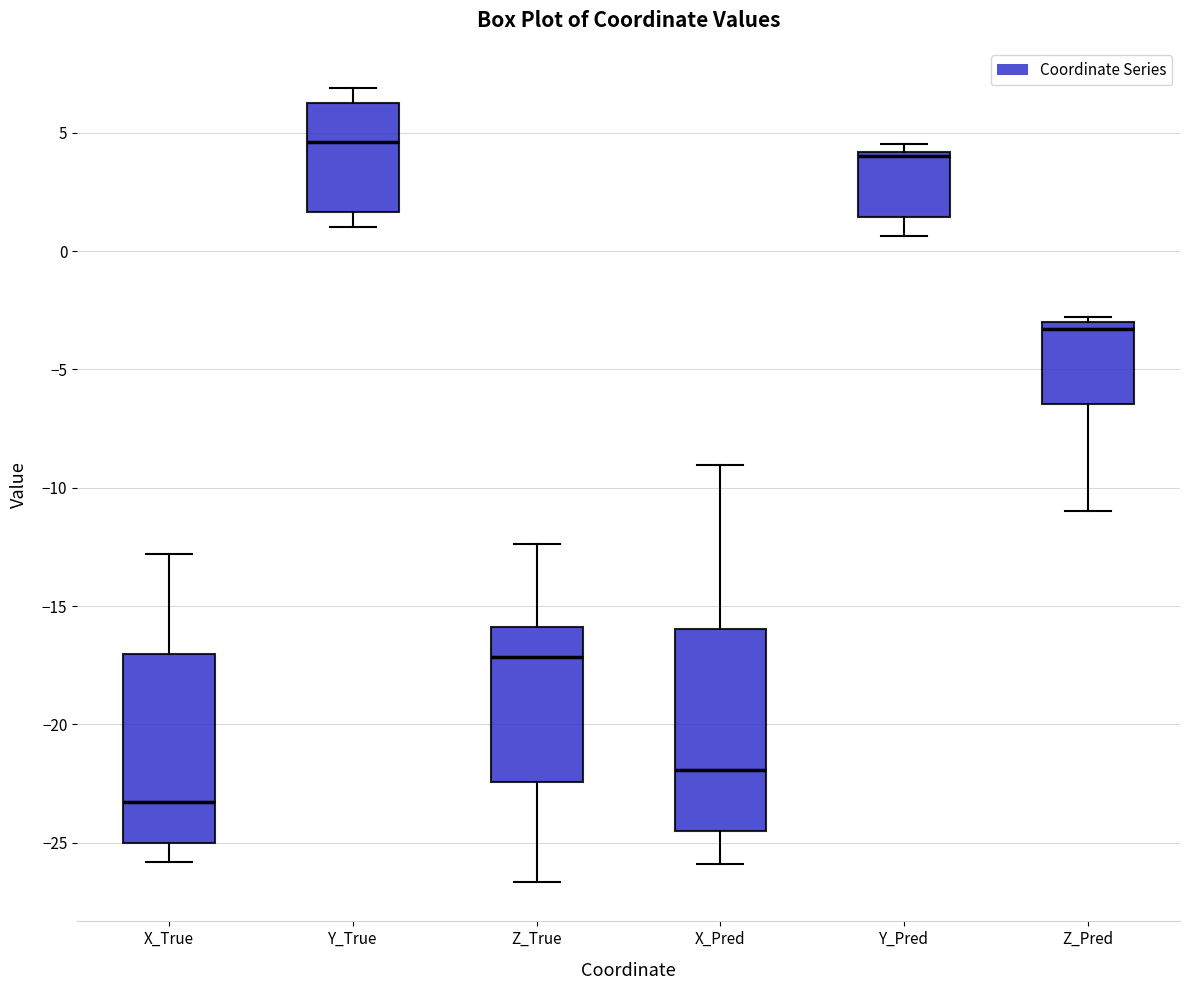

Reading left to right, transcribe this box plot: for each box, give where its median line is, the range the box spans, and where its two whiskers end, as read against the y-axis. The values are not printed on the chart, so give them approximately, as read against the axis.

X_True: median -23.5, box -25.0 to -17.0, whiskers -26.0 to -13.0
Y_True: median 4.5, box 1.5 to 6.5, whiskers 1.0 to 7.0
Z_True: median -17.0, box -22.5 to -16.0, whiskers -26.5 to -12.5
X_Pred: median -22.0, box -24.5 to -16.0, whiskers -26.0 to -9.0
Y_Pred: median 4.0 (just below the box's upper edge), box 1.5 to 4.0, whiskers 0.5 to 4.5
Z_Pred: median -3.5, box -6.5 to -3.0, whiskers -11.0 to -3.0 (just above the box's upper edge)